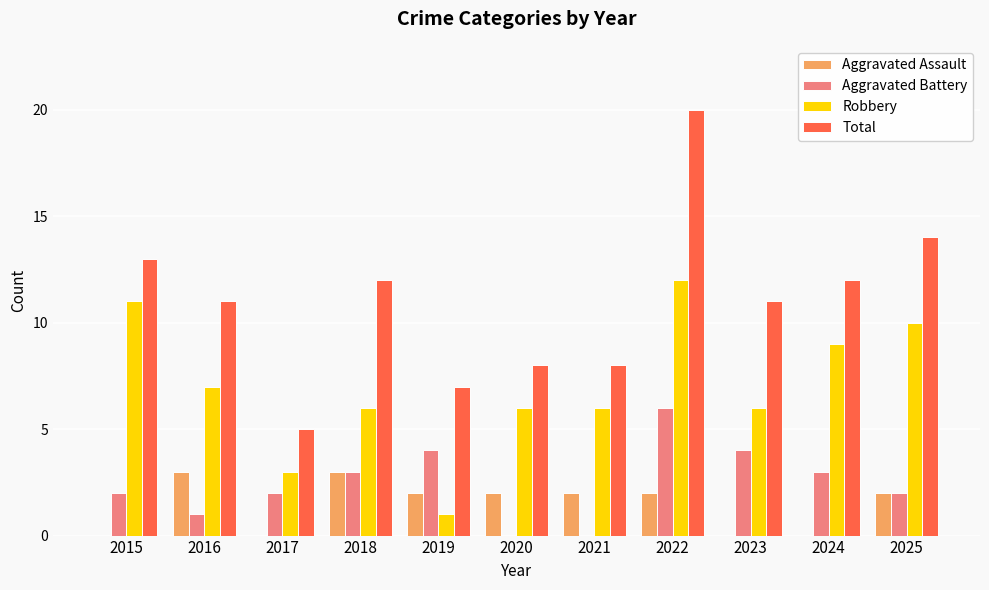

At which category is the sum across all series the highest?

2022